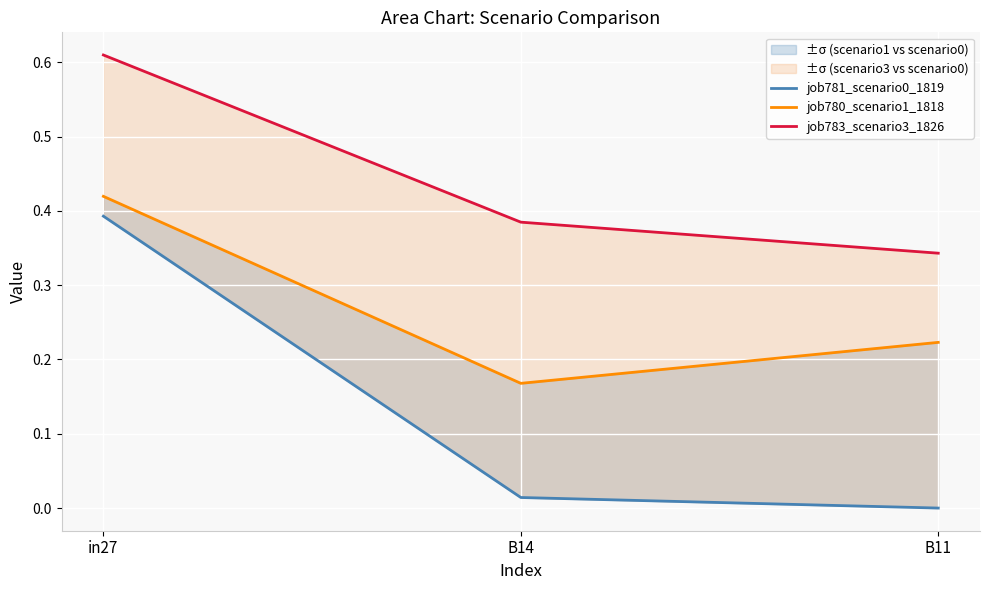

What is the average value of the job781_scenario0_1819 series?

0.1